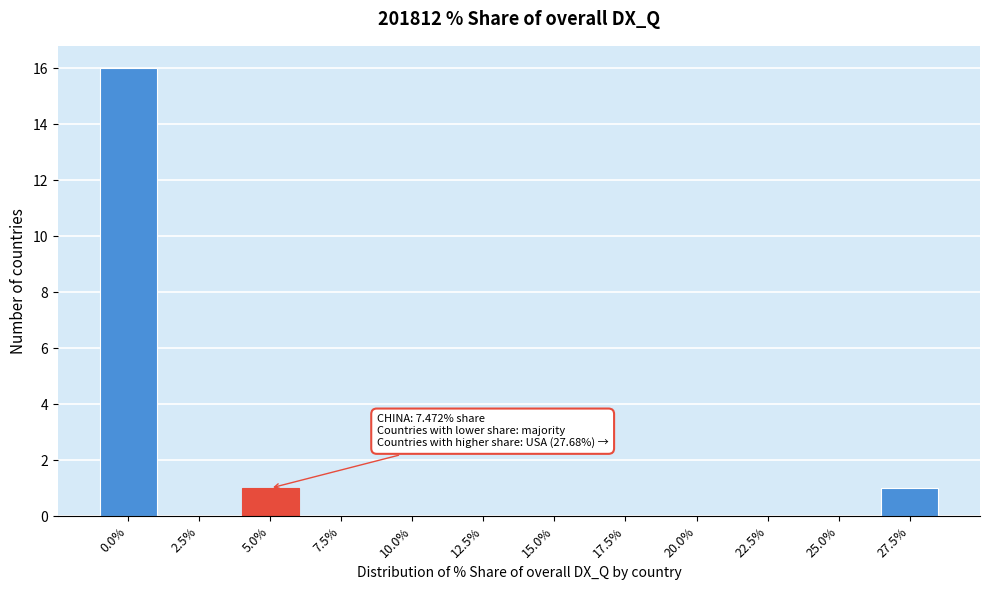

Reading left to right, list all the values displayed in this chart.

0.0%=16	2.5%=0	5.0%=1	7.5%=0	10.0%=0	12.5%=0	15.0%=0	17.5%=0	20.0%=0	22.5%=0	25.0%=0	27.5%=1